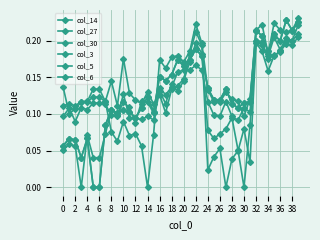

Does the chart have visible grid lines?

Yes